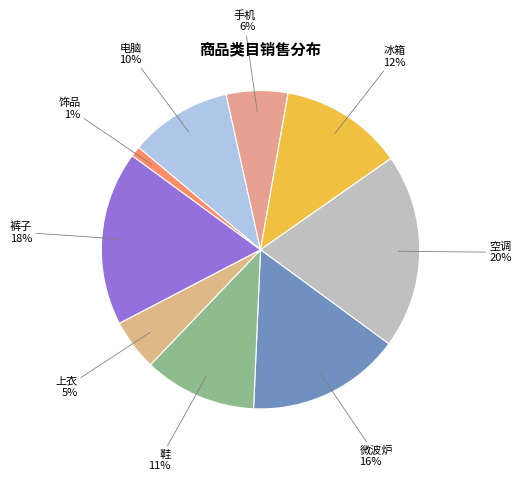

Is the sum of 电脑 and 裤子 greater than half?

No